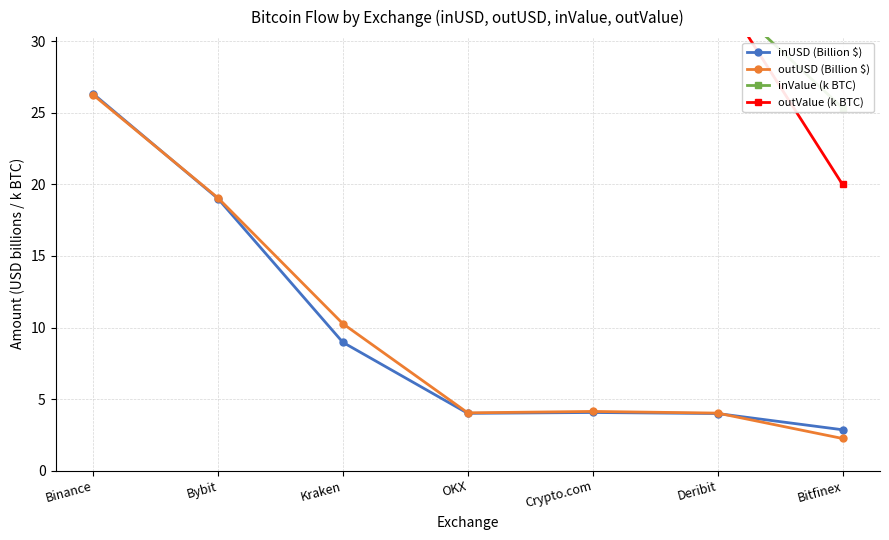

What is the value of the outValue (k BTC) point at the 5th from the left?

36.4